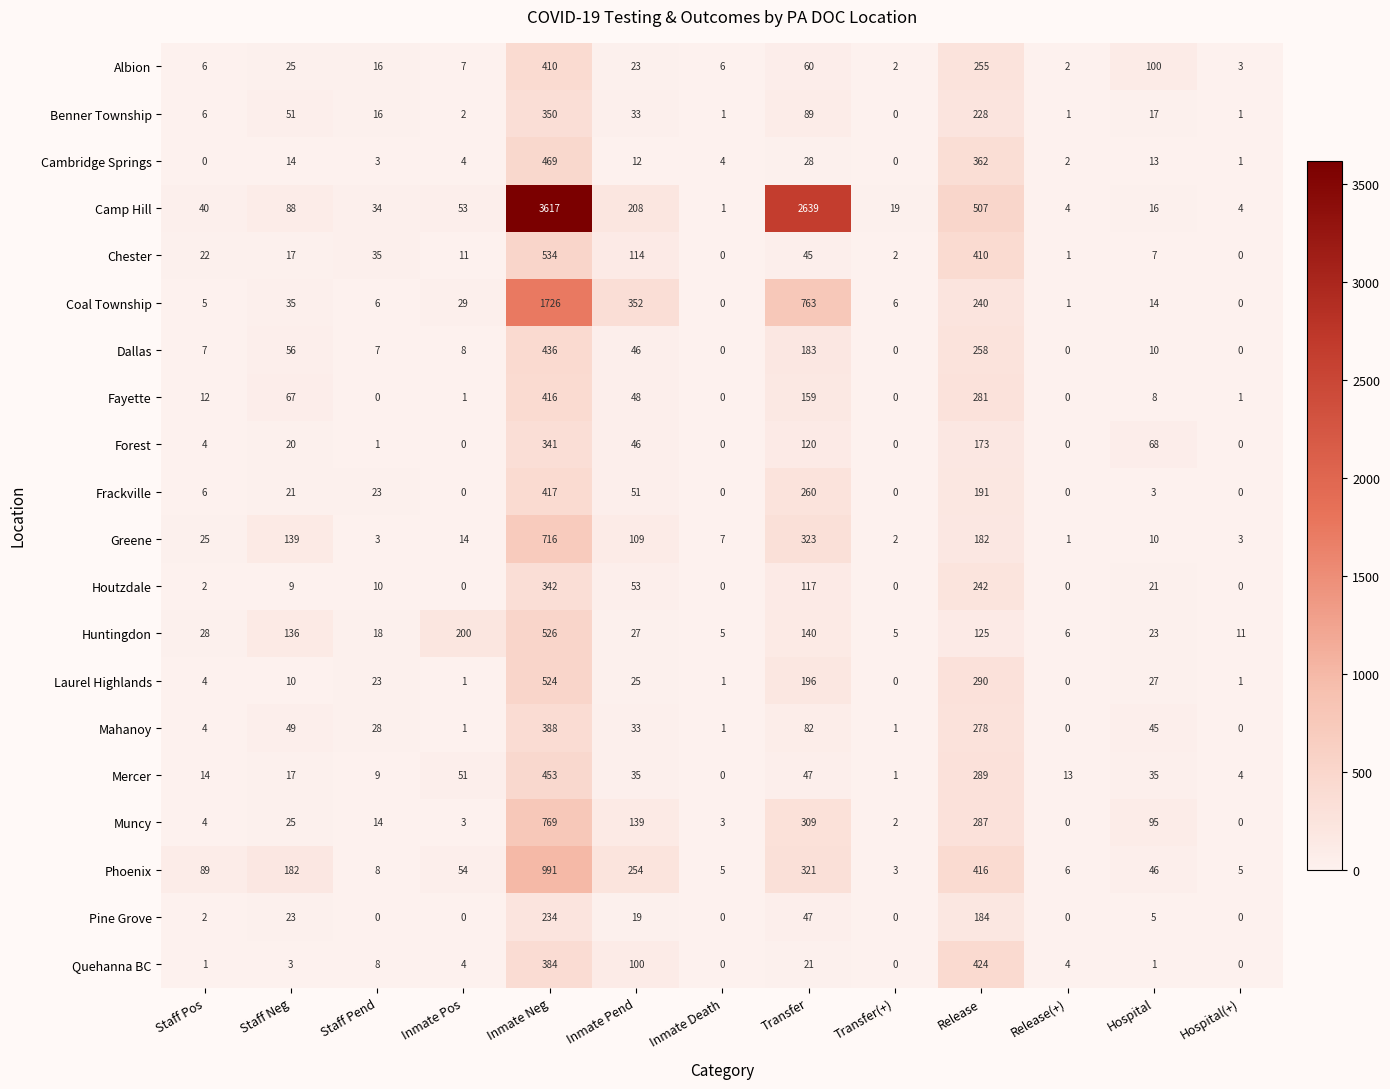

What is the difference between the highest and lowest values at Transfer(+)?

19